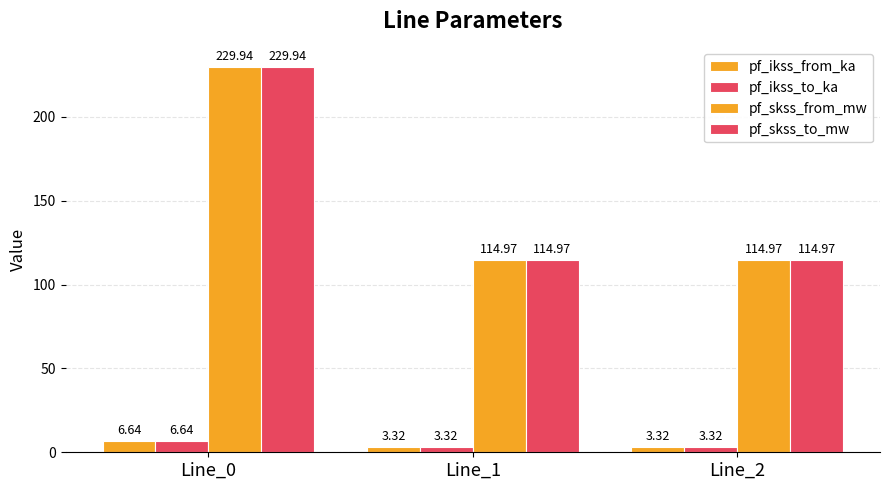

Which category has the lowest value across all series?

Line_1